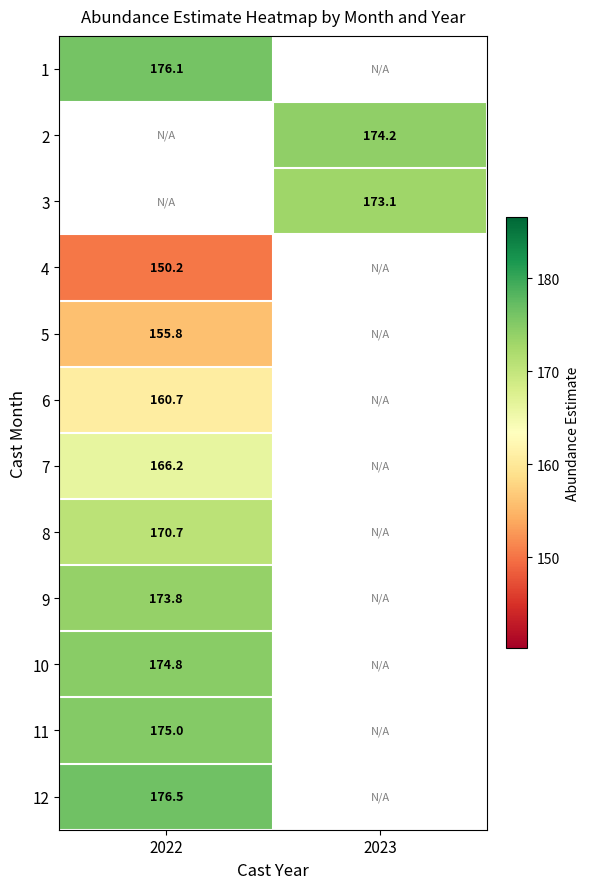

At which category does the chart reach its minimum across all series?

2022